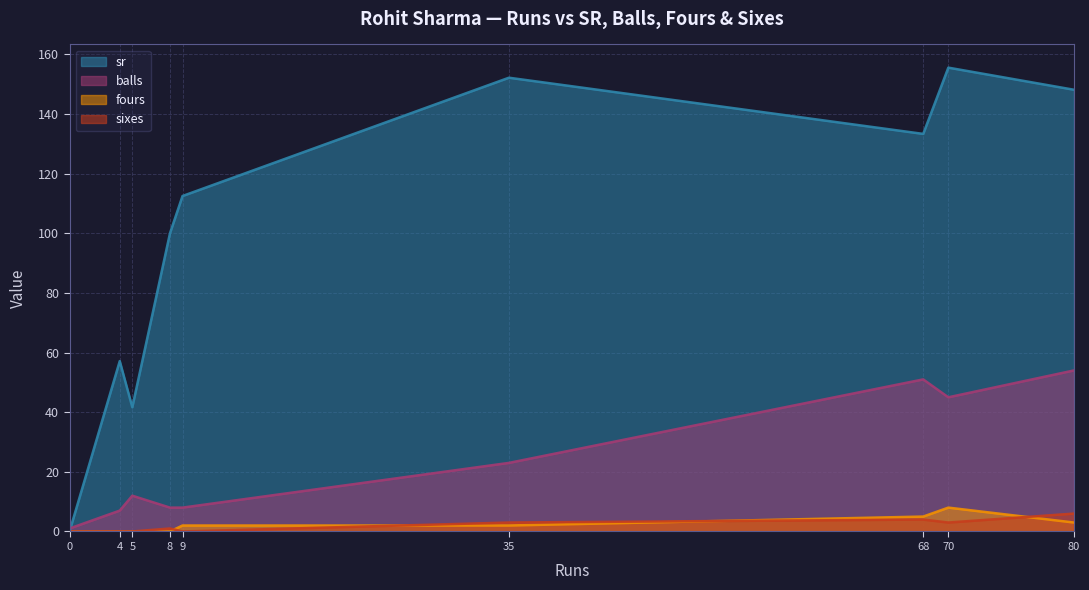

Where does the sr series first go above 112?

9